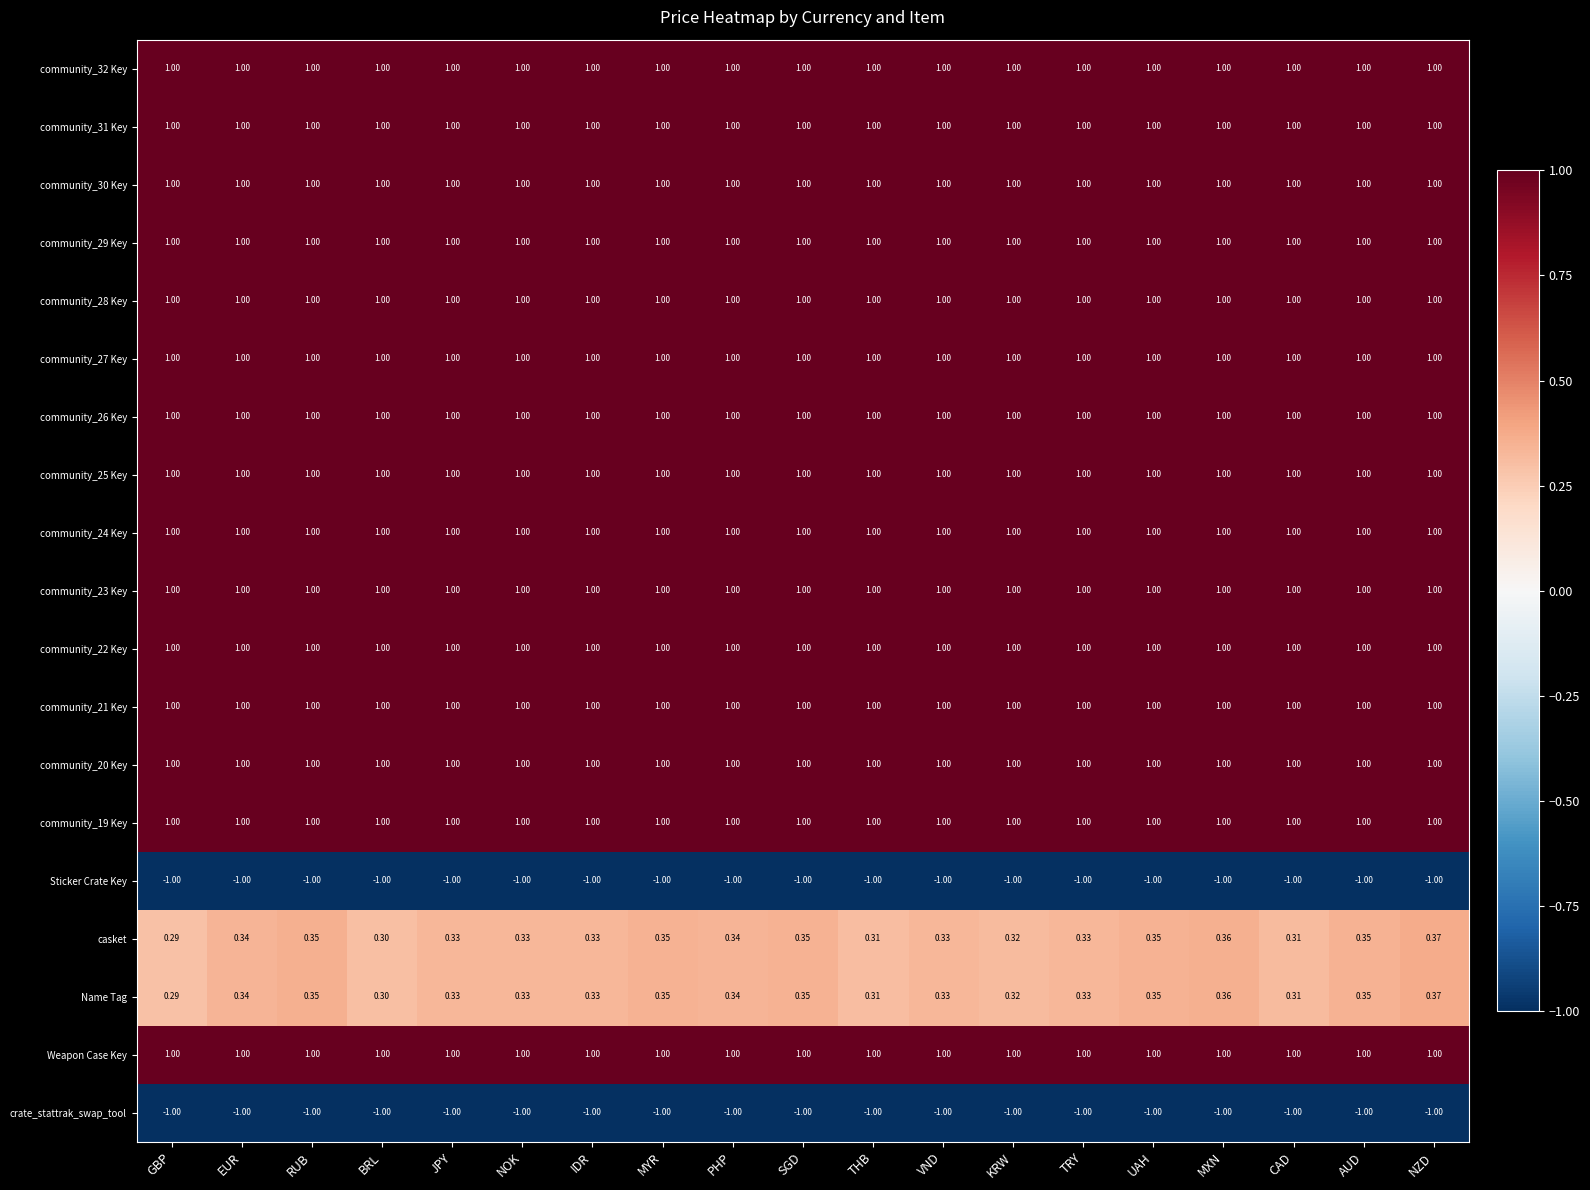

At which category is the sum across all series the highest?

NZD